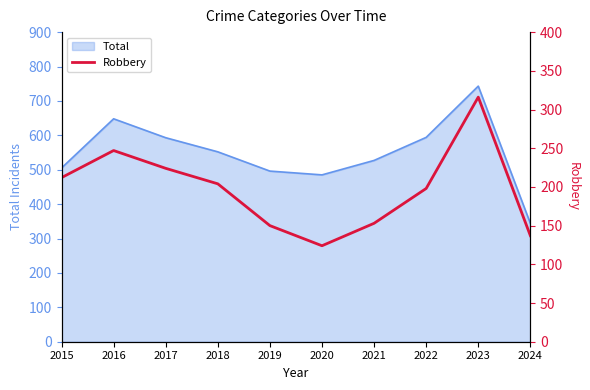

True or false: the data shows 316 at 2023.

True